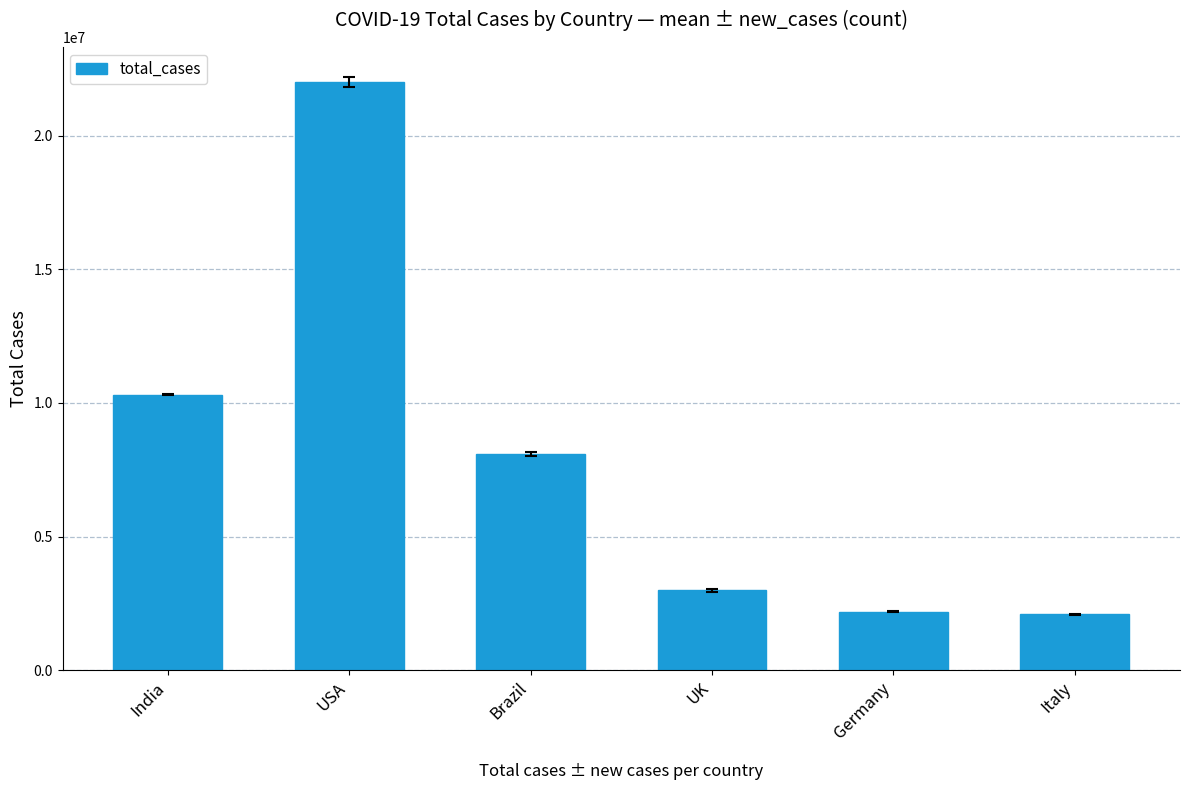

Are the bars horizontal?

No